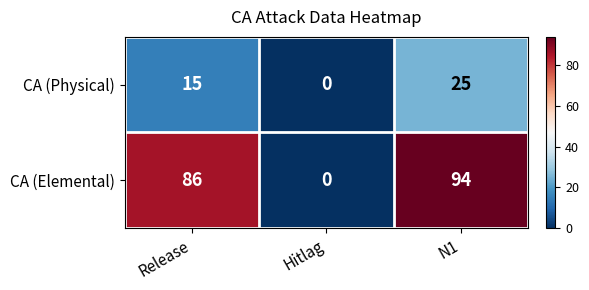

The value of CA (Physical) at Release is 15. True or false?

True